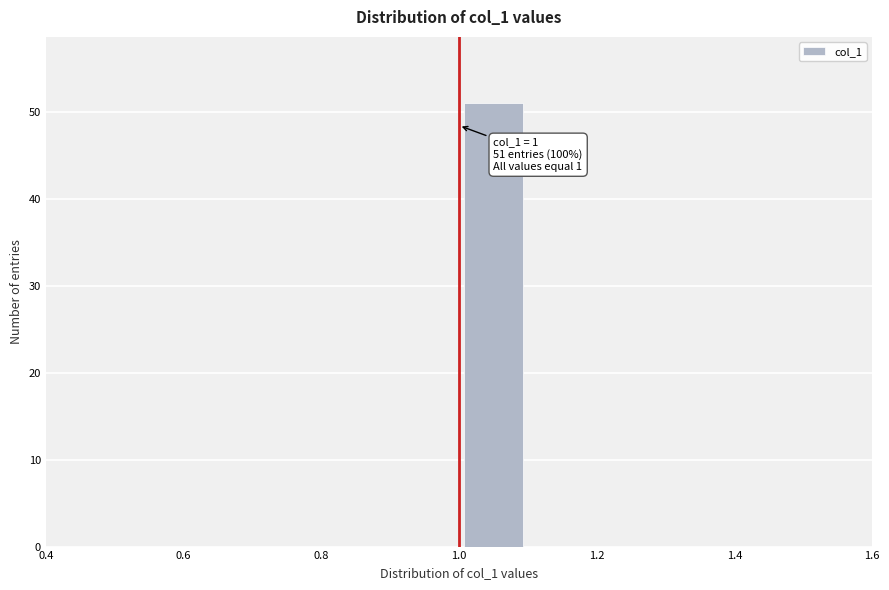

Over which range of the x-axis is the bar tallest?

1.0 to 1.1